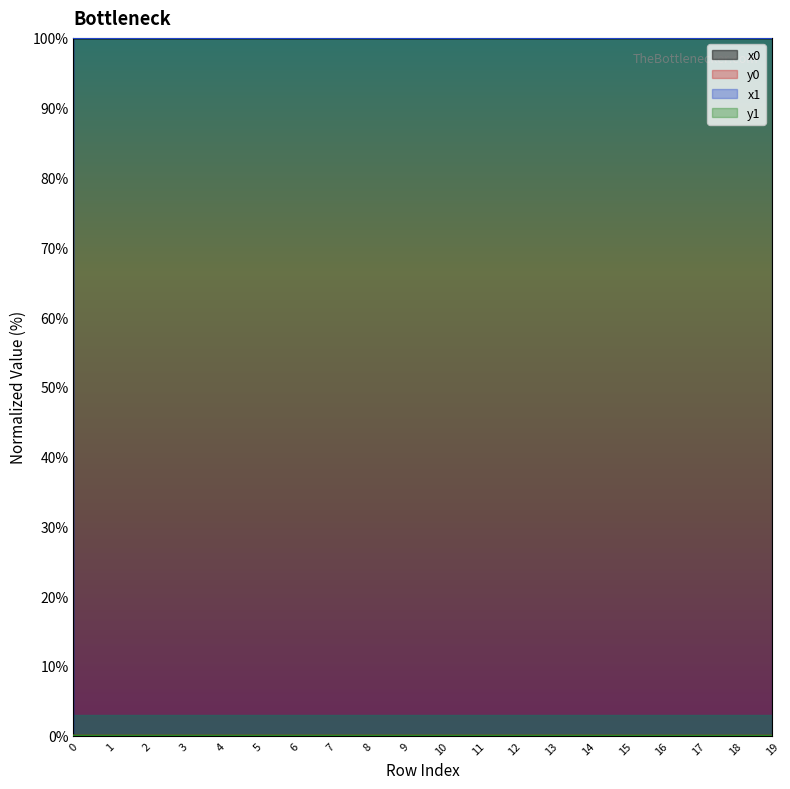

Which series has the largest total across all categories?

x0 line